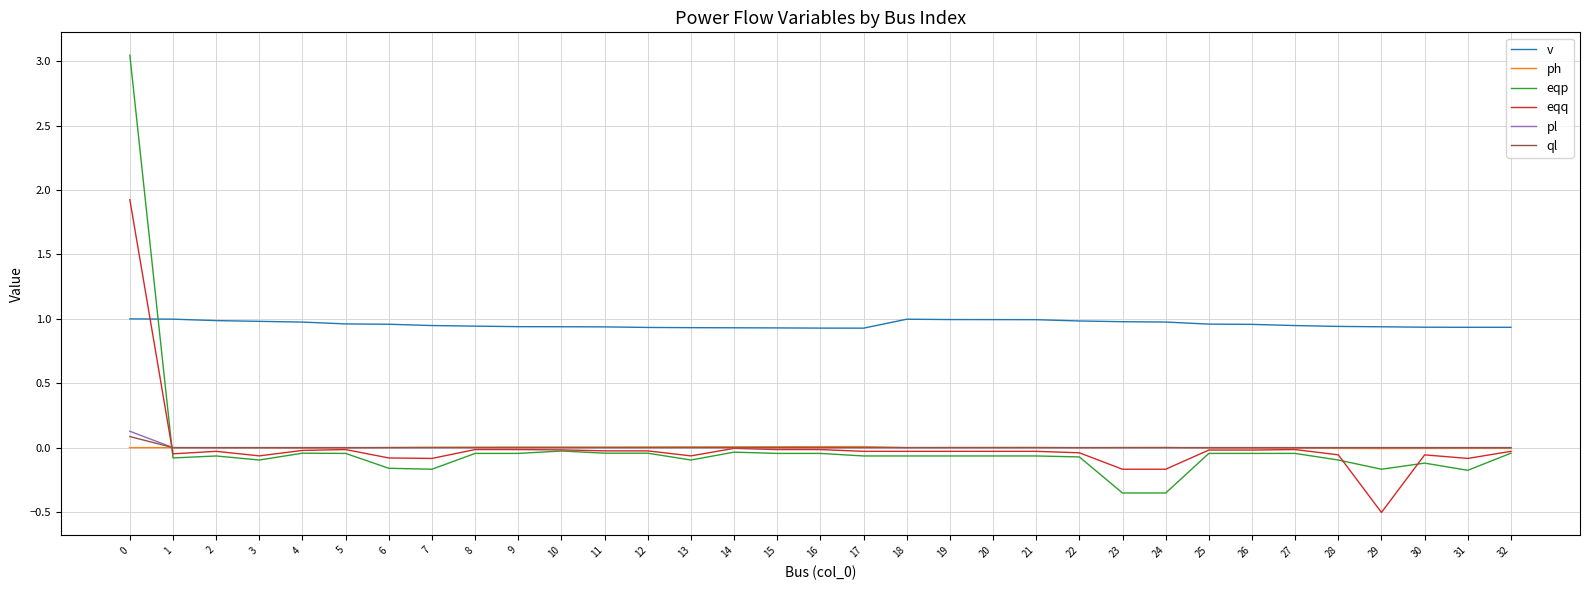

What is the smallest value displayed?

-0.5